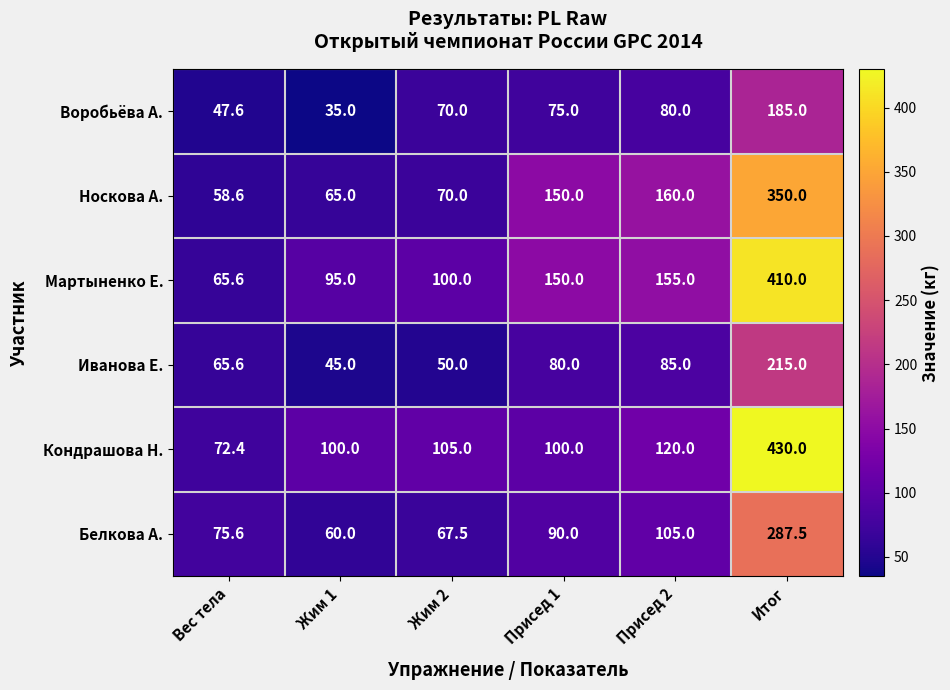

At how many categories does at least one series exceed 54?

6